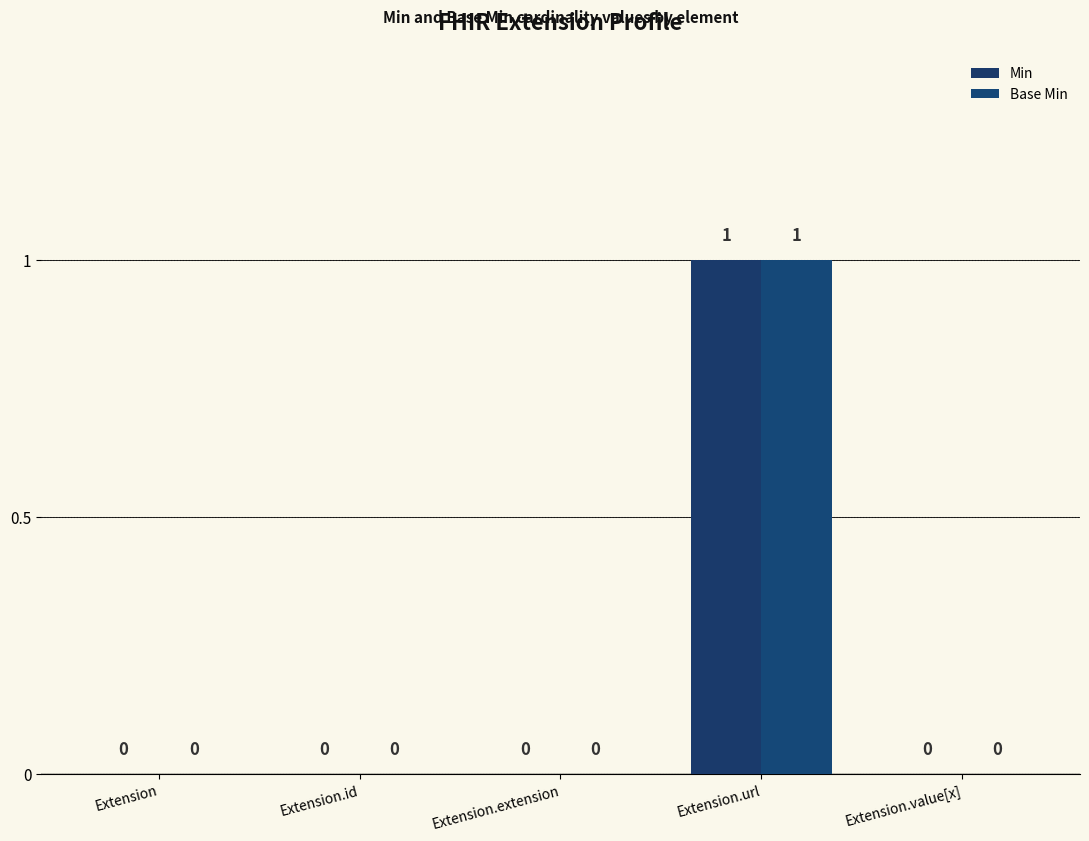

Count the number of data series in this chart.

2